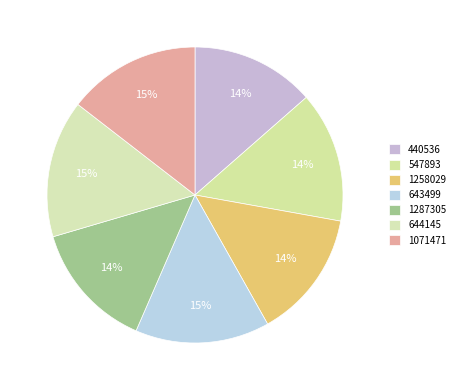

The 1071471 slice represents 24% of the pie. True or false?

False